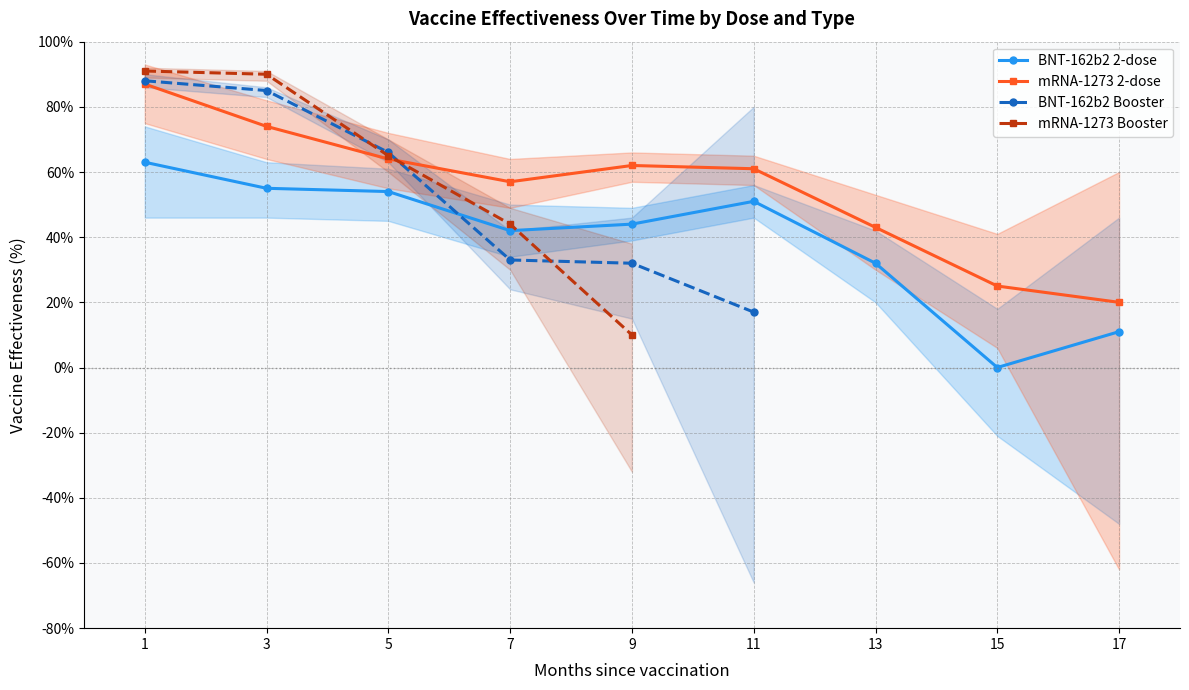

How many positive values does the mRNA-1273 2-dose Min series have?

8